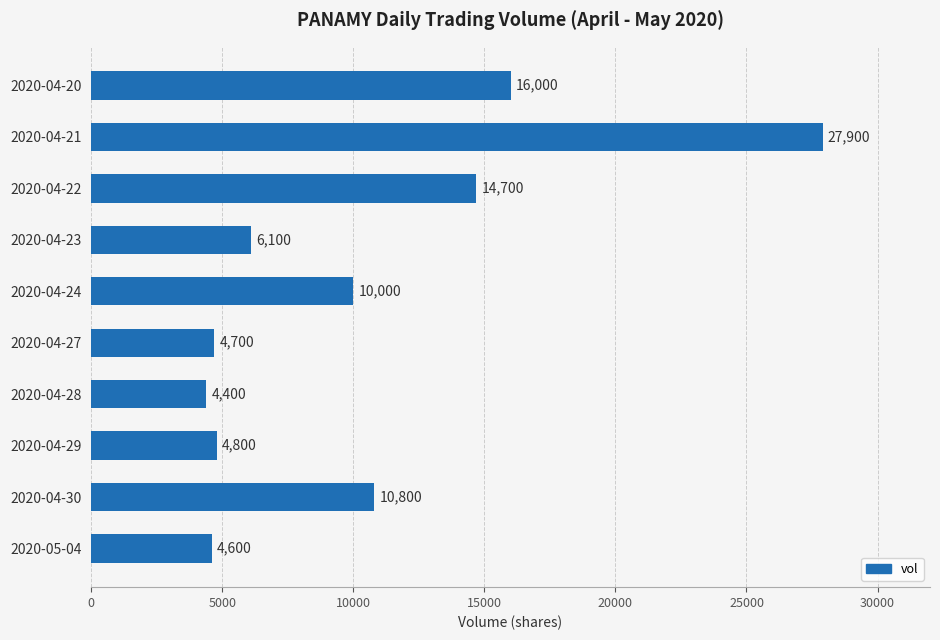

How many distinct data groups are displayed?

1